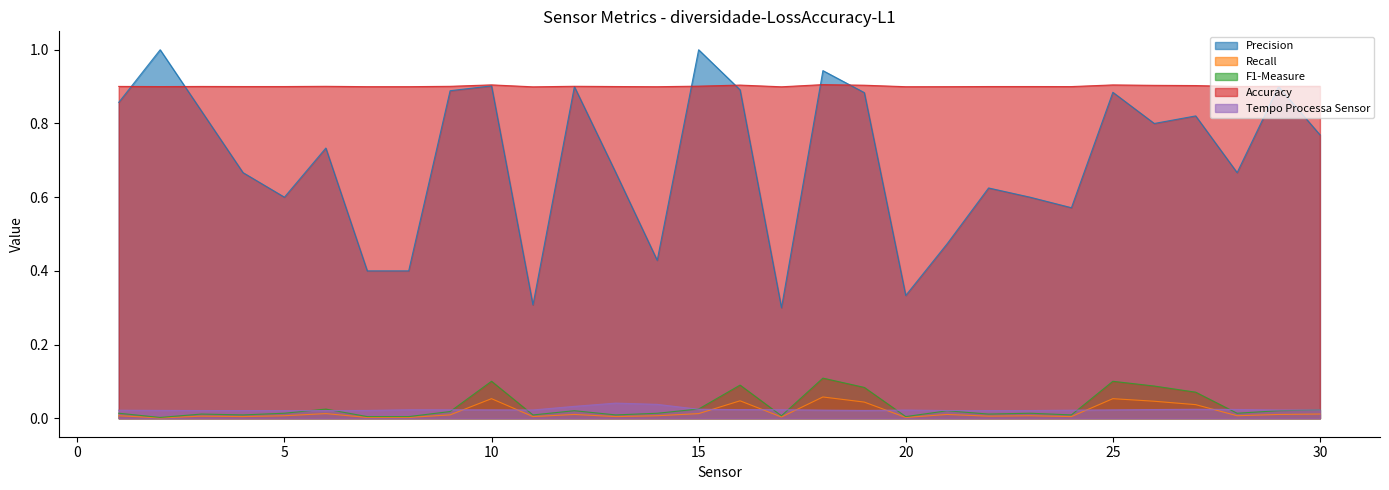

The Recall series shows 0.0 at 23. True or false?

True